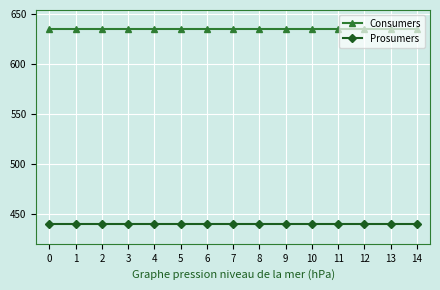

True or false: Consumers and Prosumers intersect in this chart.

False